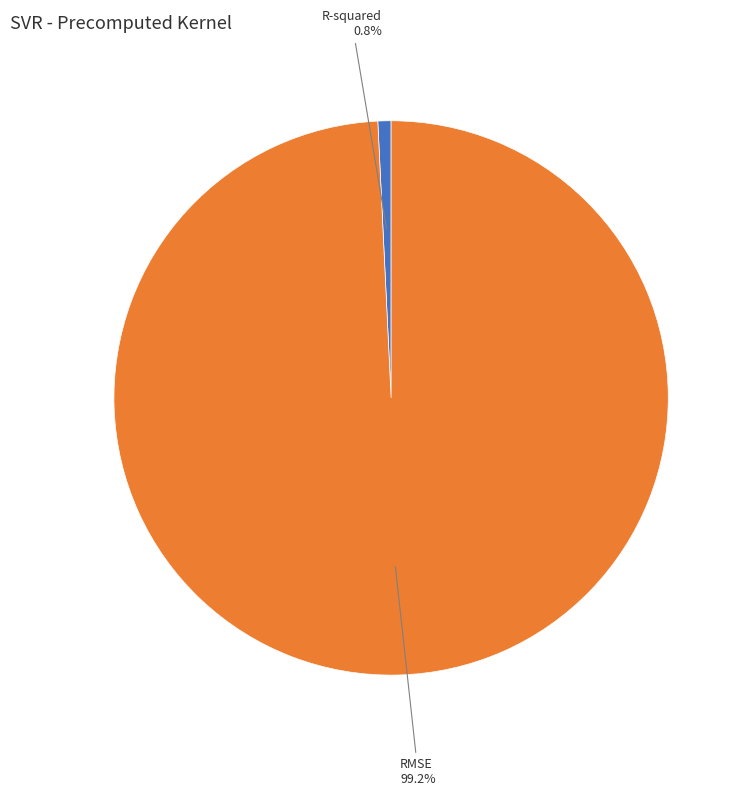

Is there a majority slice in this chart?

Yes